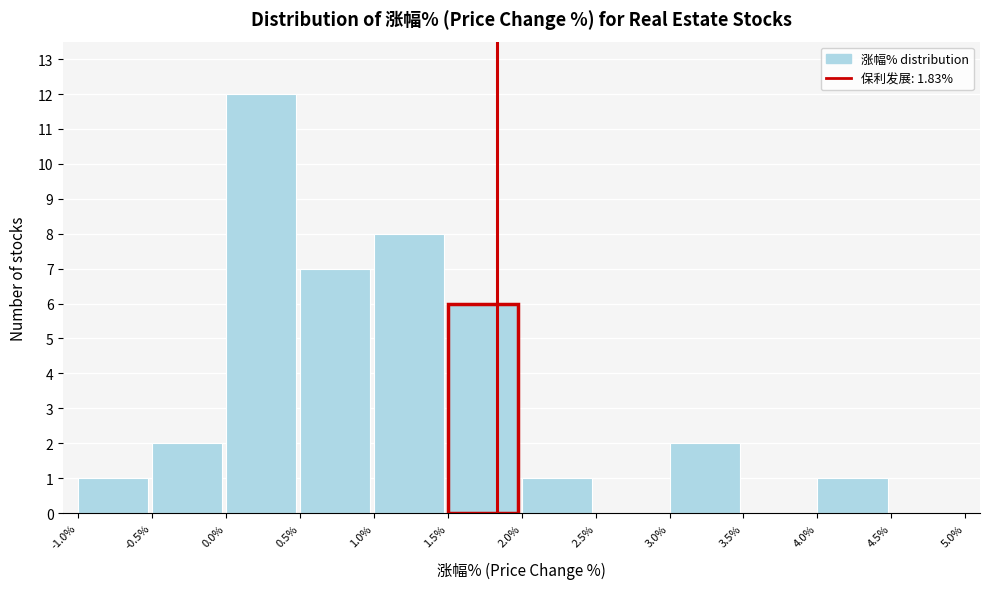

Reading left to right, list every bar in this chart as the range it spans on the x-axis followed by its height. The values are not printed on the chart, so give them approximately, as read against the axis.

-1.0% to -0.5%: 1
-0.5% to 0.0%: 2
0.0% to 0.5%: 12
0.5% to 1.0%: 7
1.0% to 1.5%: 8
1.5% to 2.0%: 6
2.0% to 2.5%: 1
2.5% to 3.0%: 0
3.0% to 3.5%: 2
3.5% to 4.0%: 0
4.0% to 4.5%: 1
4.5% to 5.0%: 0